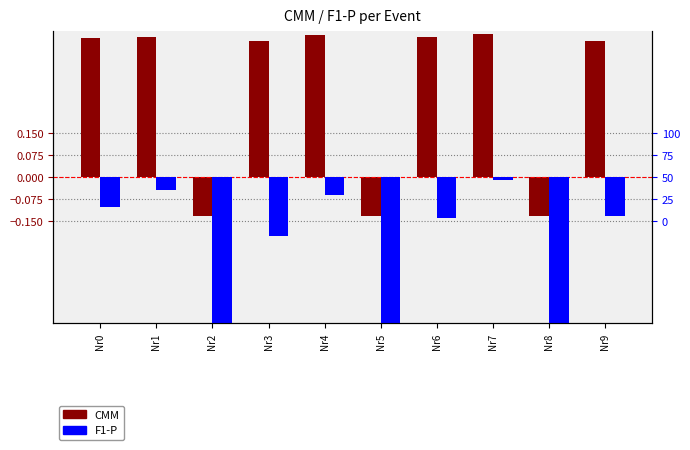

What is the difference between the second highest and minimum values in the CMM series?

0.6